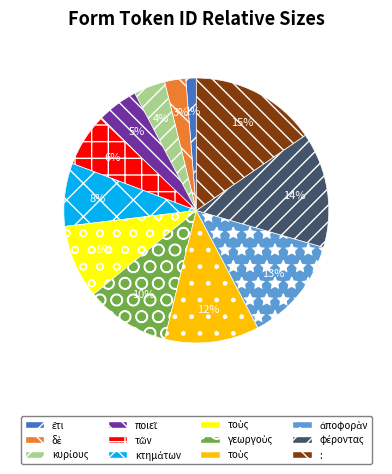

To the nearest percent, what is the average slice percentage?

8%